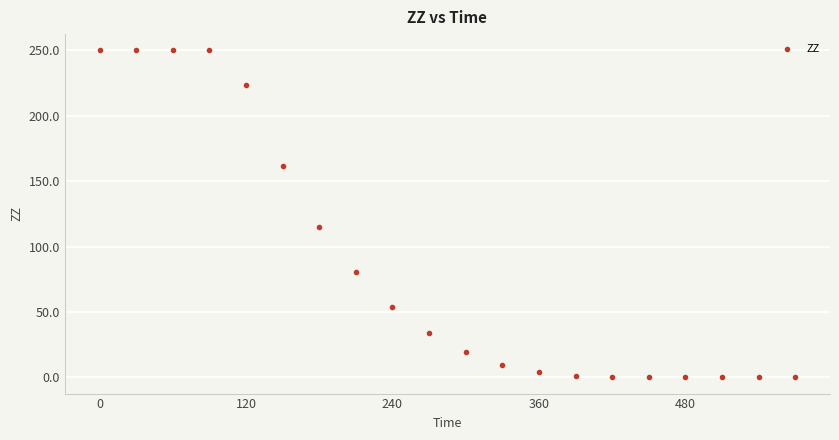

What Y value in the scatter plot is closest to 125?

114.9